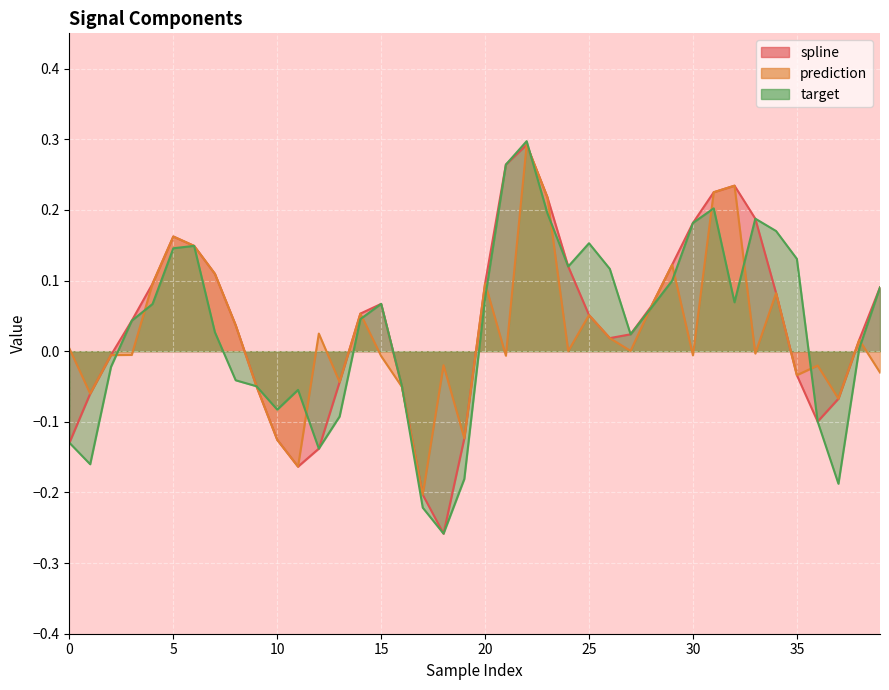

Which label corresponds to the smallest value in the chart?

18